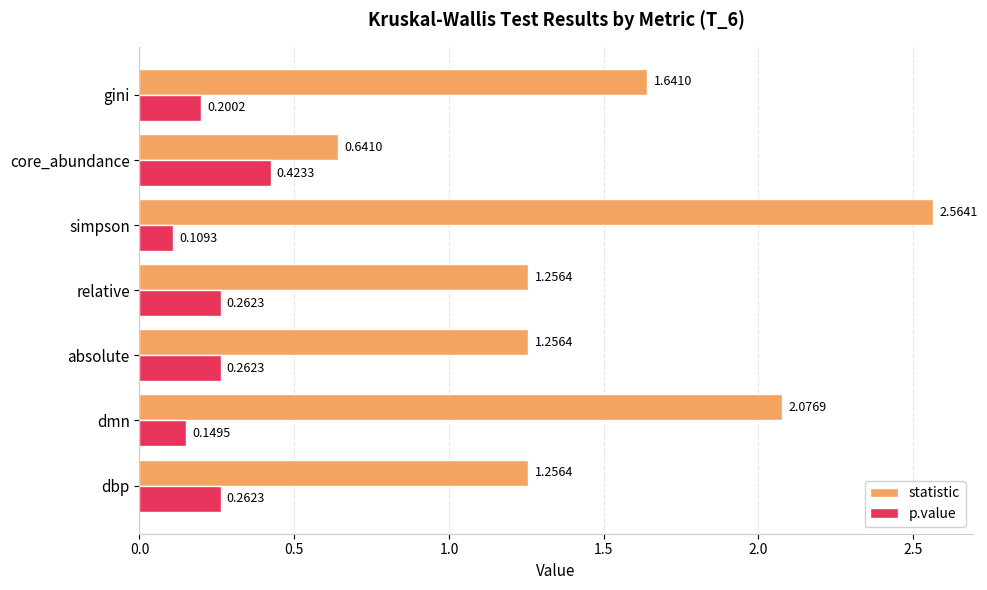

What is the total value across all series at dbp?

1.5